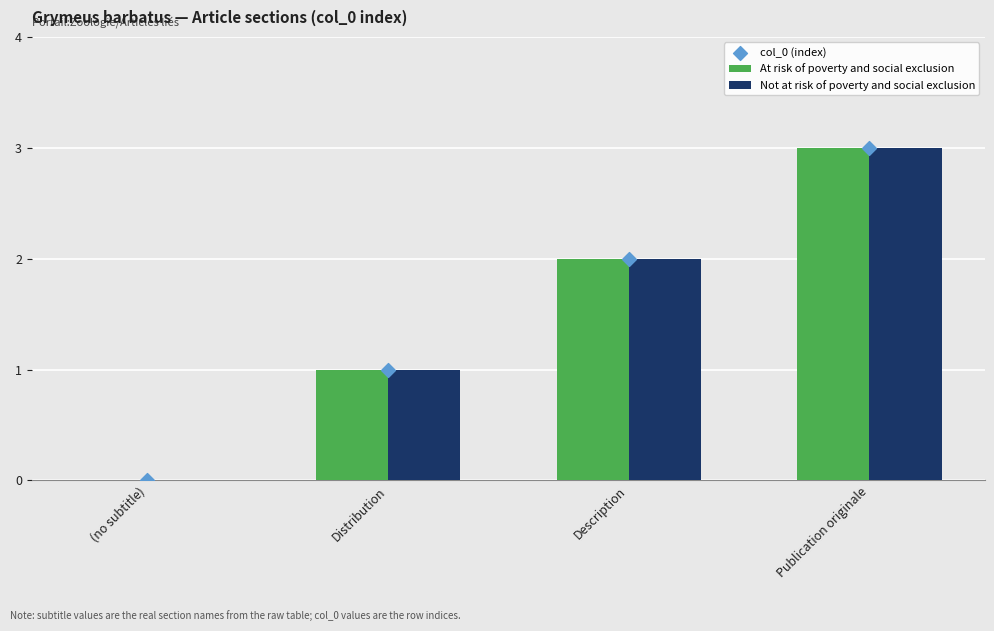

Which series has the largest total across all categories?

At risk of poverty and social exclusion